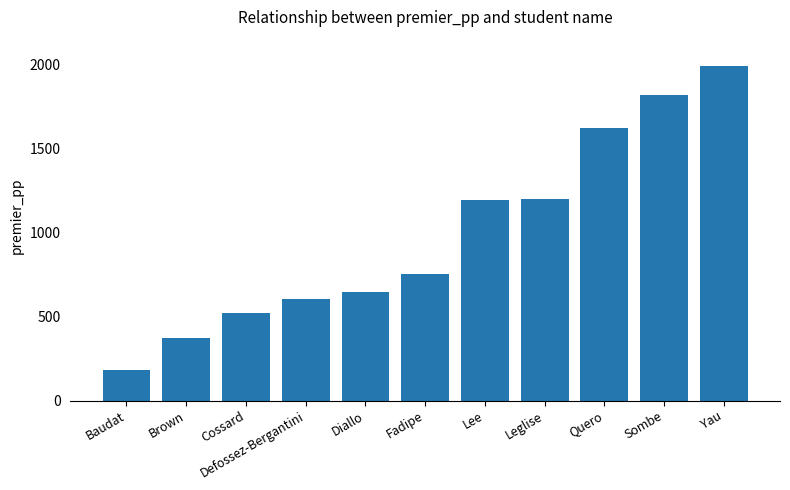

What is the change in value from Brown to Cossard?

+150